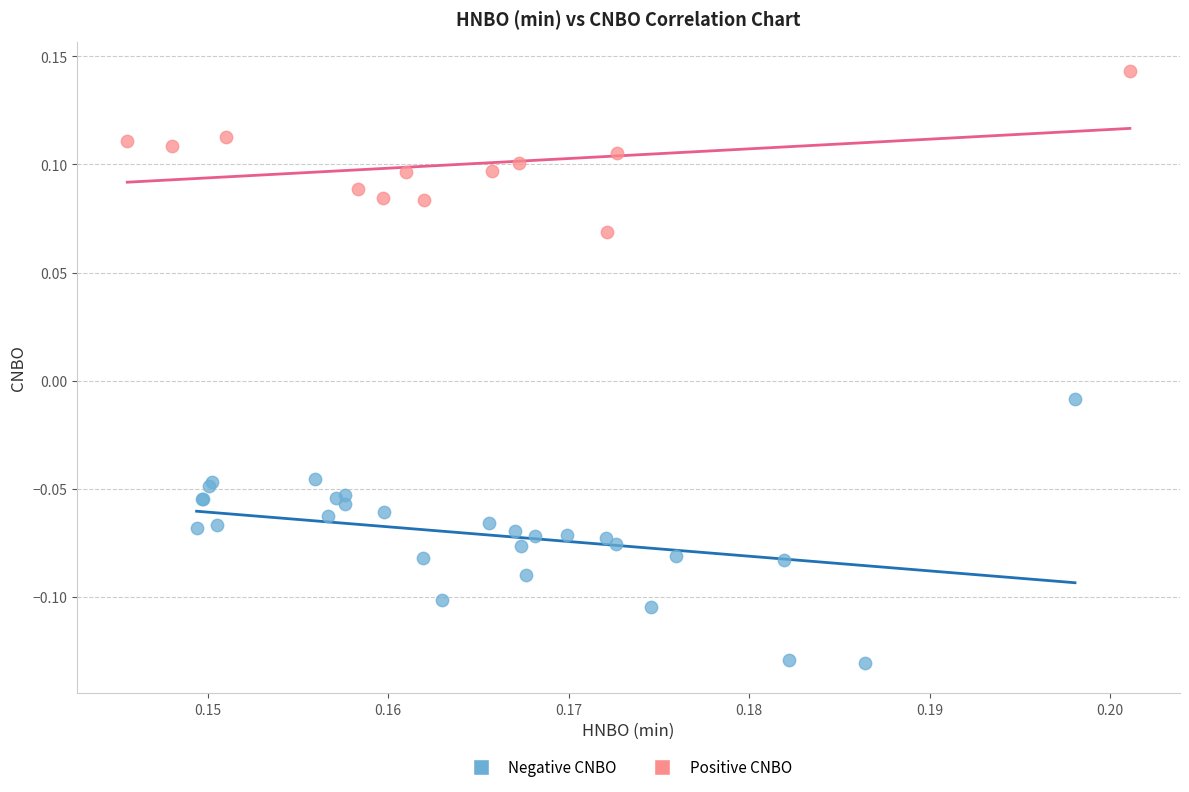

Which series has the widest spread of Y values?

Negative CNBO